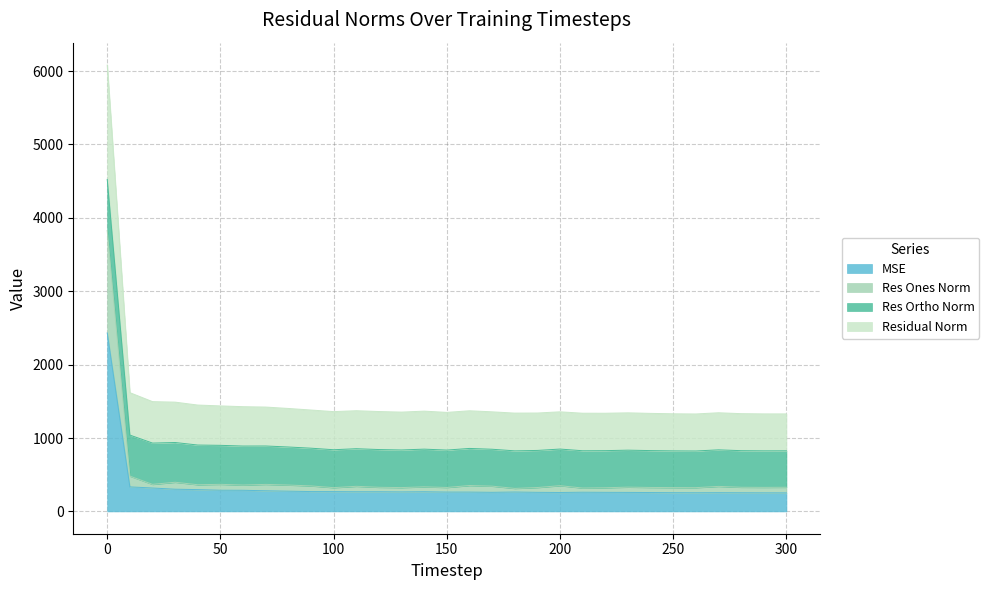

In mse, how many points are higher than both neighbors (excluding endpoints)?

5